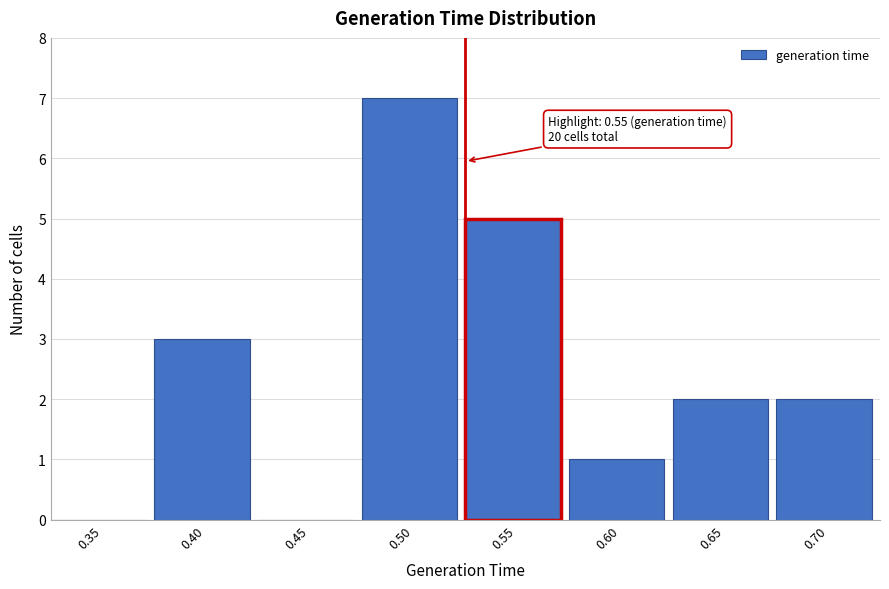

Reading left to right, list all the values displayed in this chart.

0.35=0	0.40=3	0.45=0	0.50=7	0.55=5	0.60=1	0.65=2	0.70=2